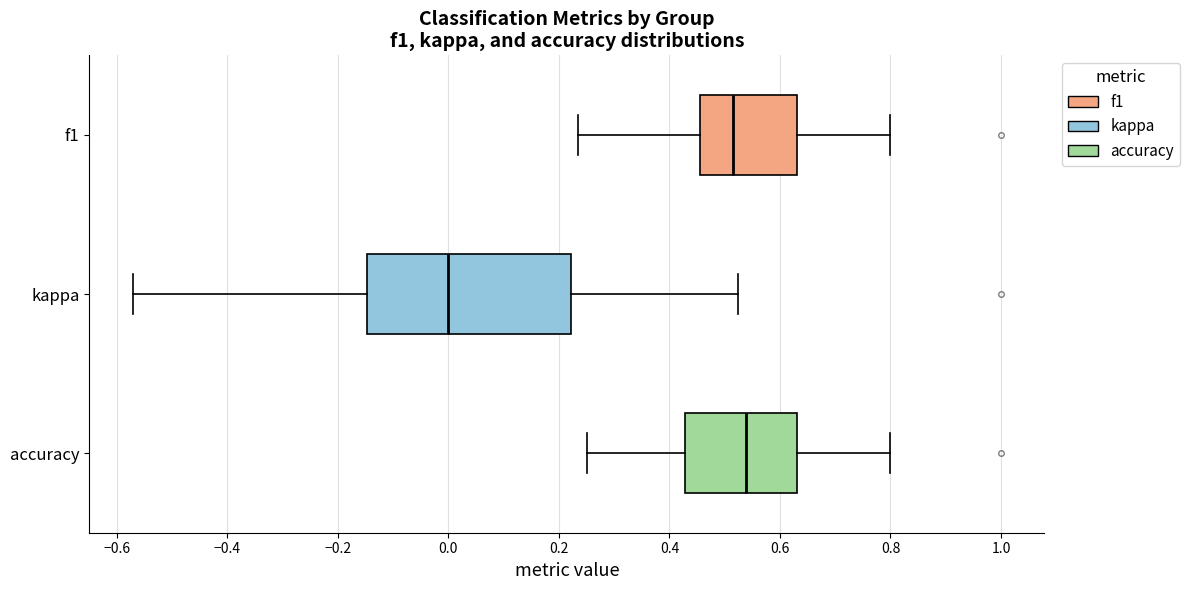

Where is the right edge of the box for kappa on the x-axis? The values are not printed on the chart, so give them approximately, as read against the axis.

0.22